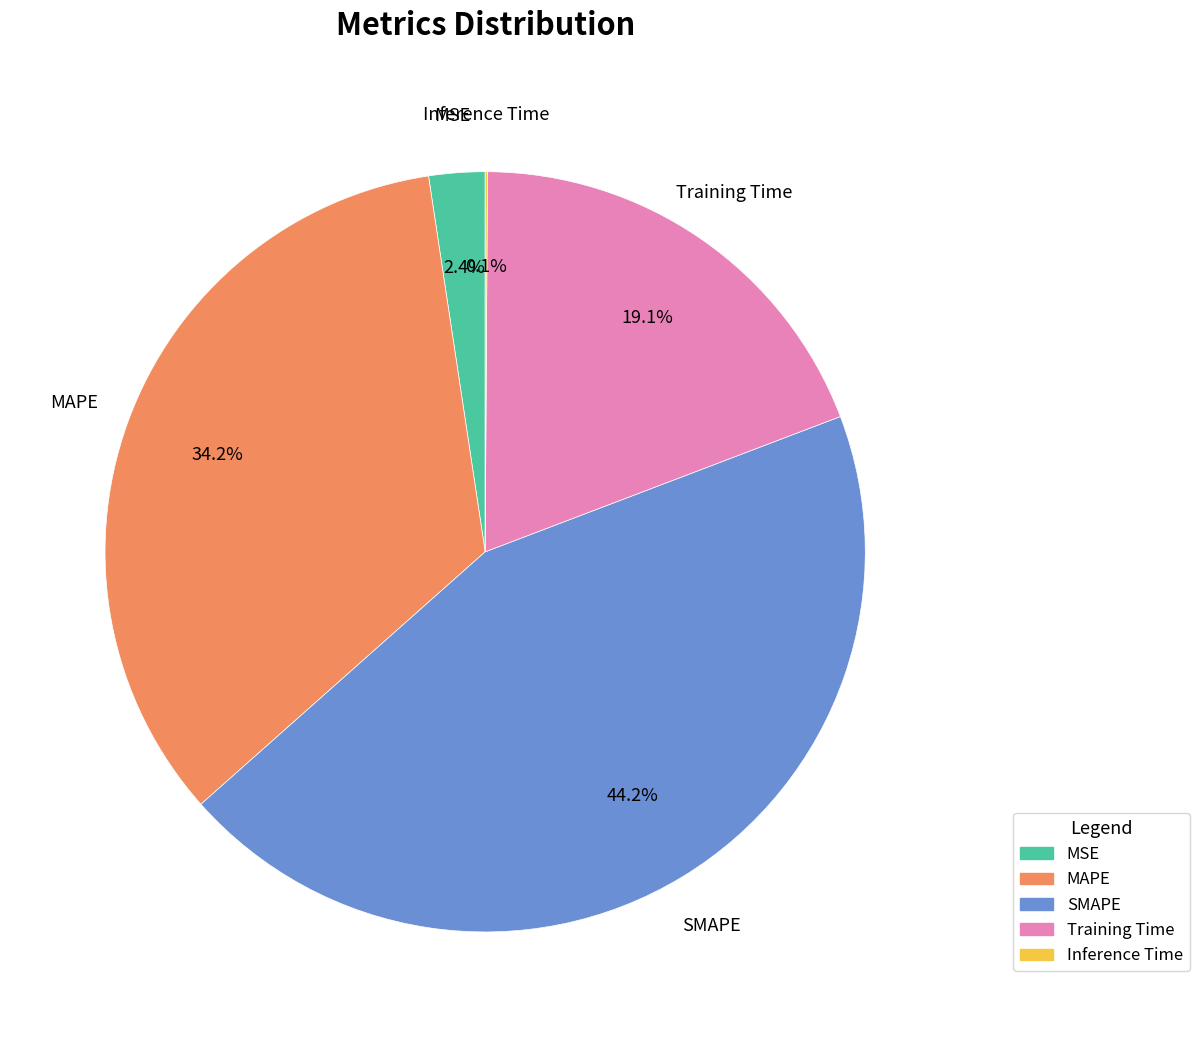

To the nearest percent, what portion does Training Time represent?

19%